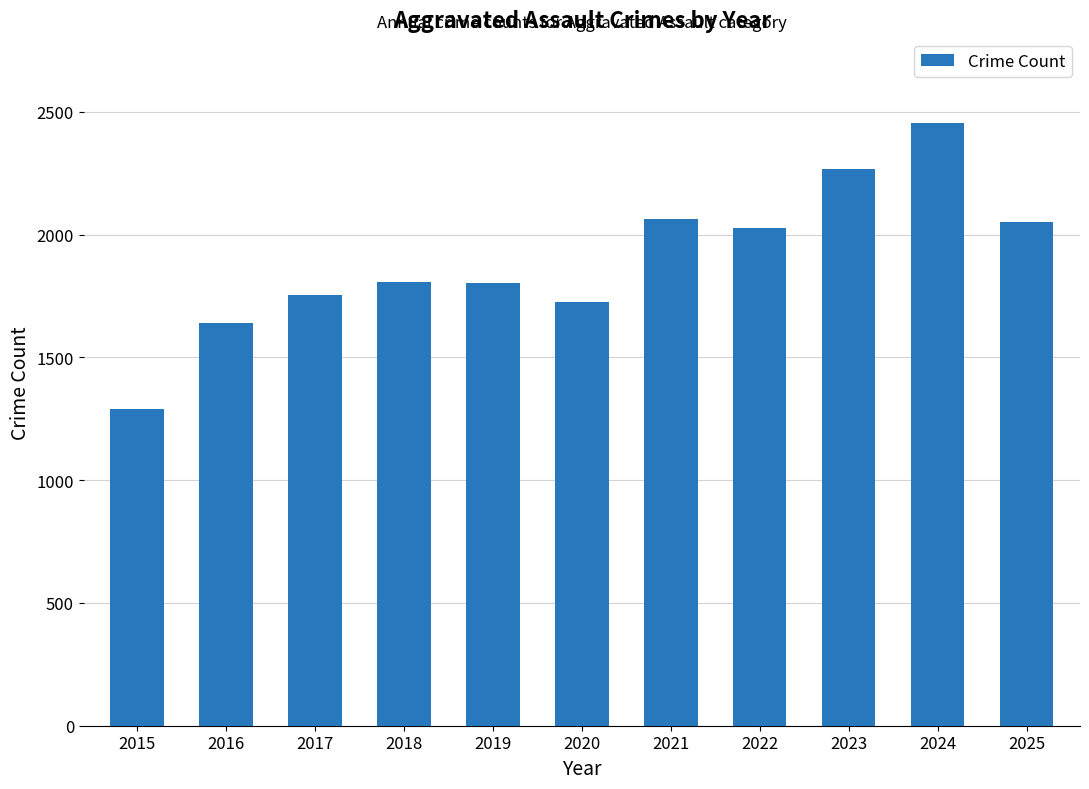

What is the difference between the second highest and minimum values?

977